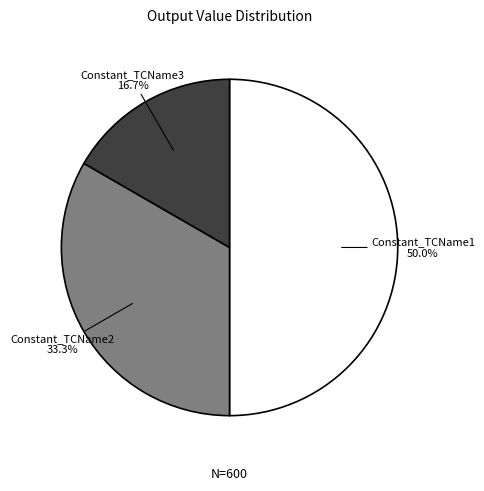

Does Constant_TCName2 represent more than half of the total?

No